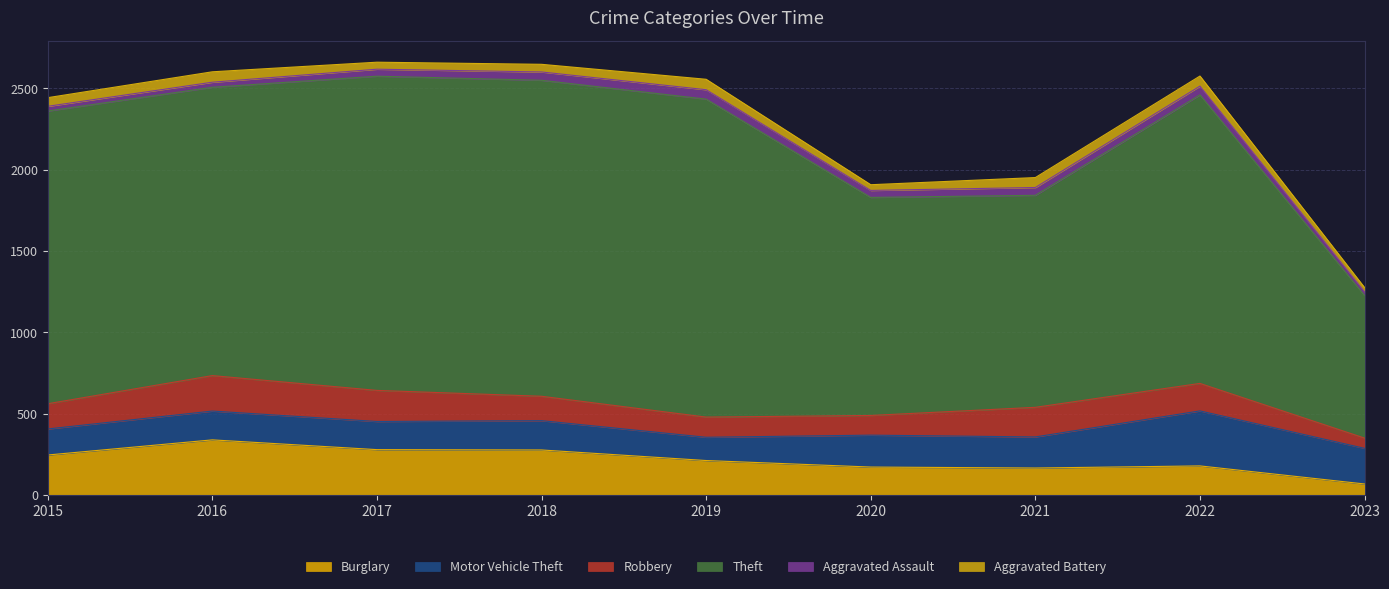

True or false: Robbery and Aggravated Battery cross at least once.

False